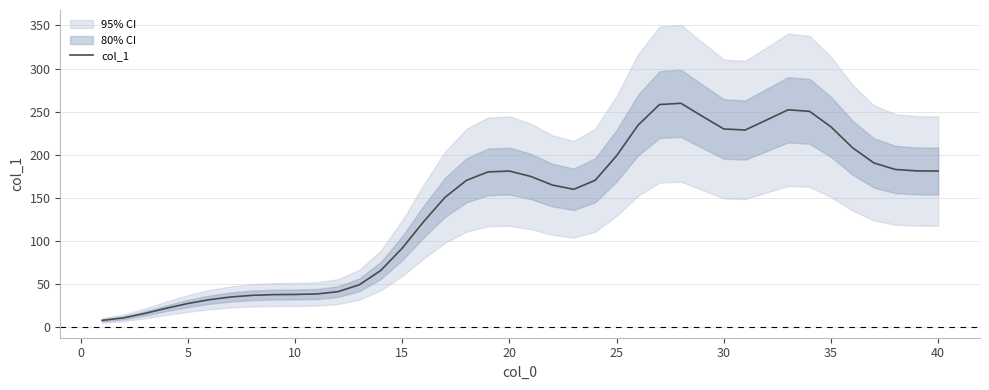

The value of col_1 at 20 is 44.4. True or false?

False